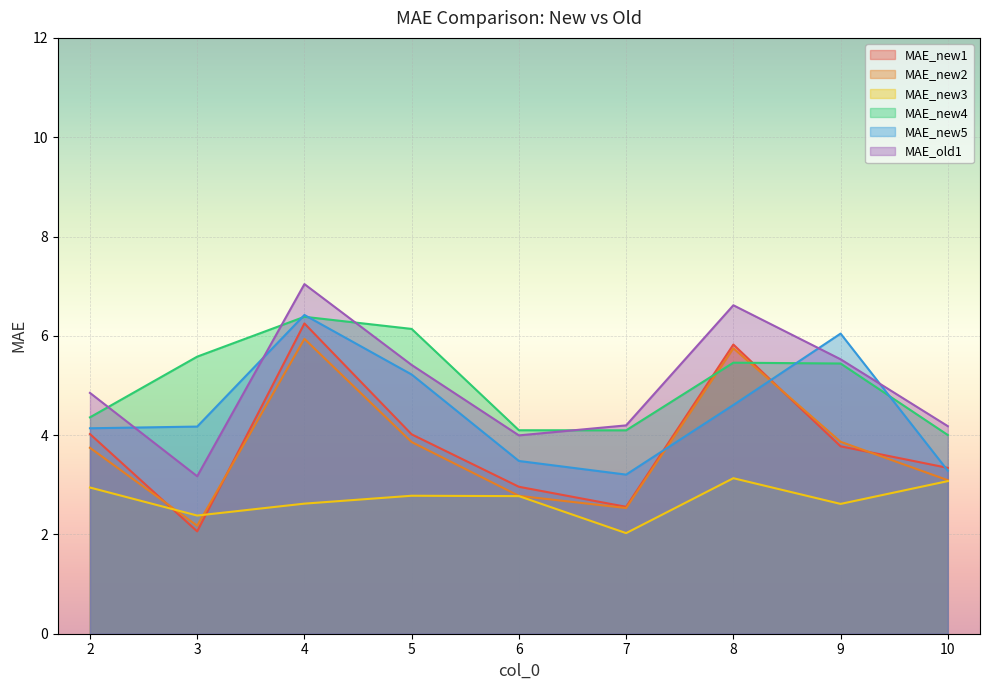

Is the value of MAE_new5 at 6 greater than the value of MAE_new4 at 4?

No